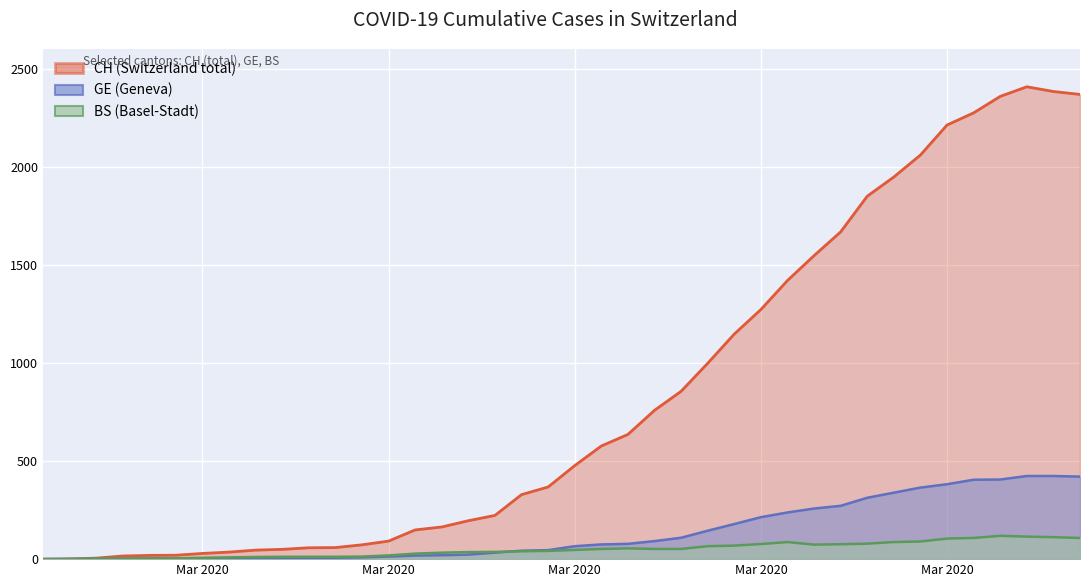

Which has a higher value, 2020-03-22 or 2020-02-26?

2020-03-22